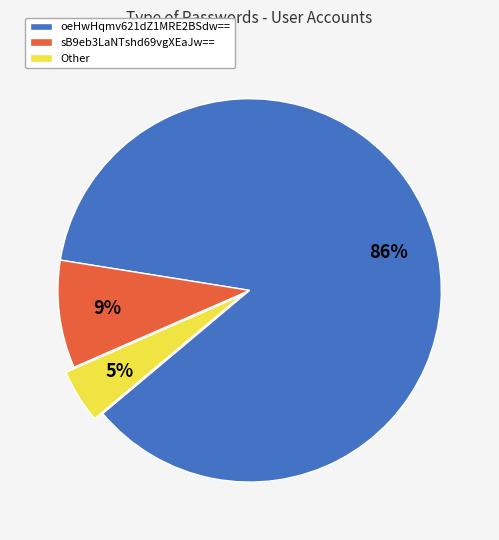

Rank the categories by value from lowest to highest.

Other, sB9eb3LaNTshd69vgXEaJw==, oeHwHqmv621dZ1MRE2BSdw==